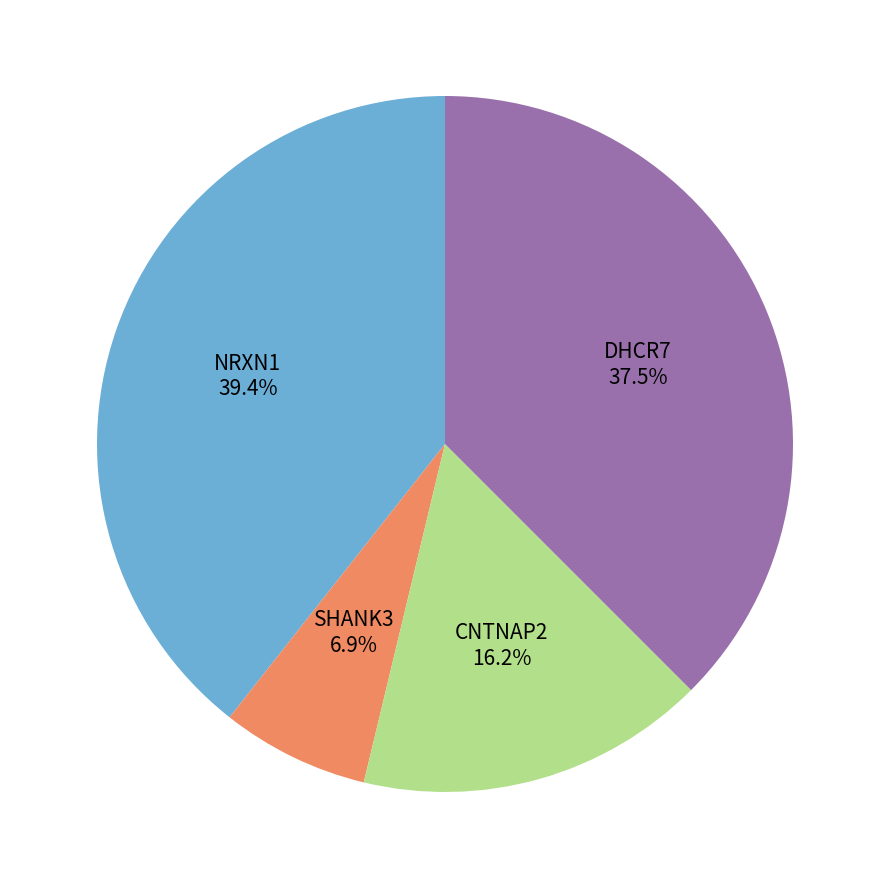

Is there any slice that represents more than half of the pie?

No